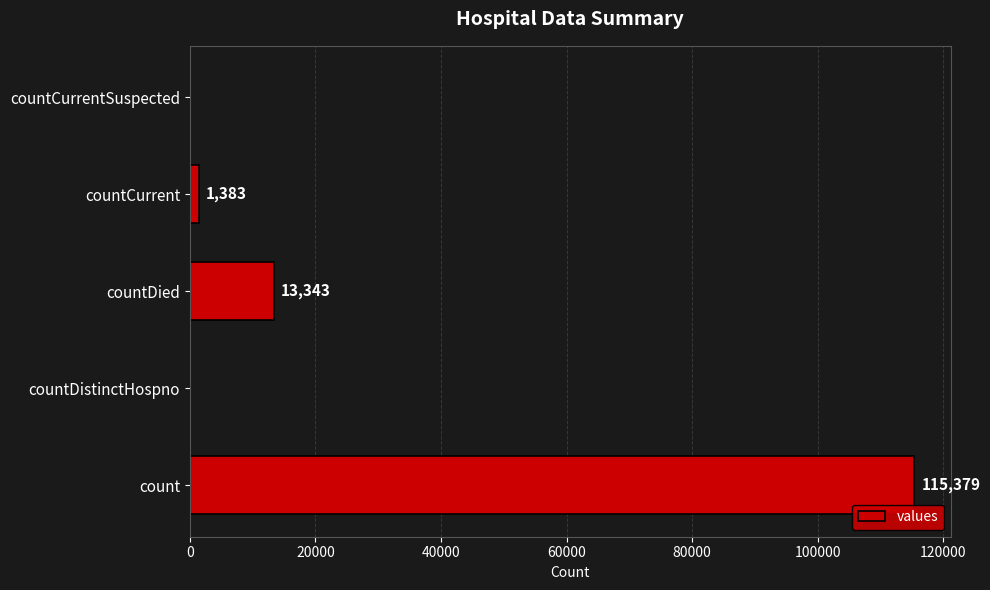

Reading bottom to top, what are all the values shown in this chart?

count=115379	countDistinctHospno=0	countDied=13343	countCurrent=1383	countCurrentSuspected=0